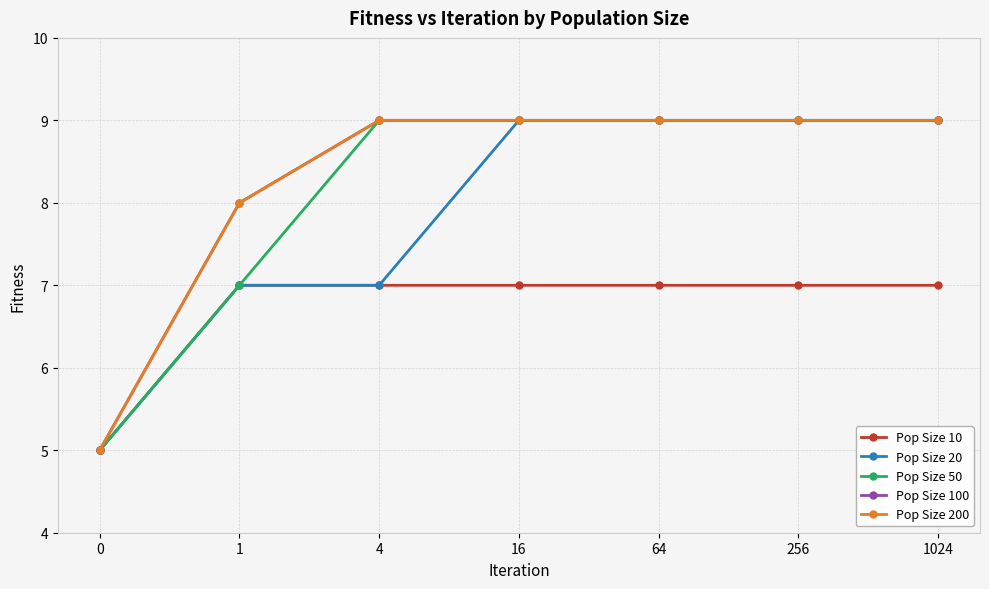

What is the spread (max minus min) of values at 64?

2